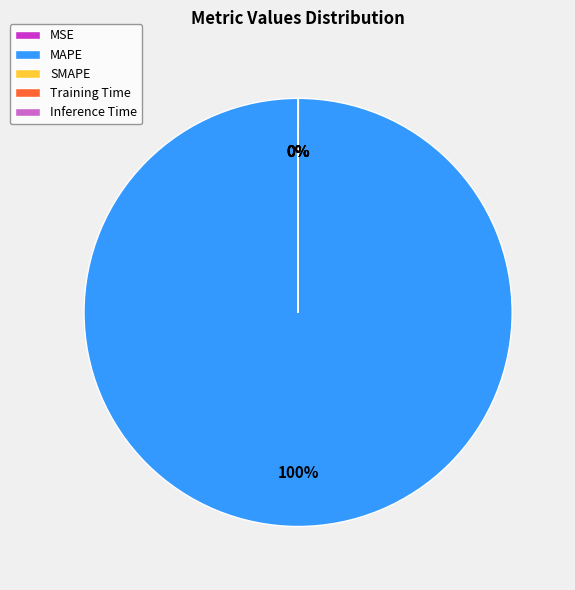

Which slice is the largest?

MAPE